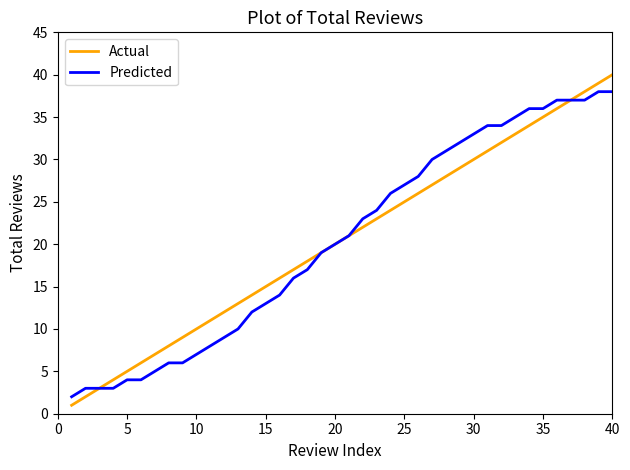

Which series has the widest spread of values?

Actual